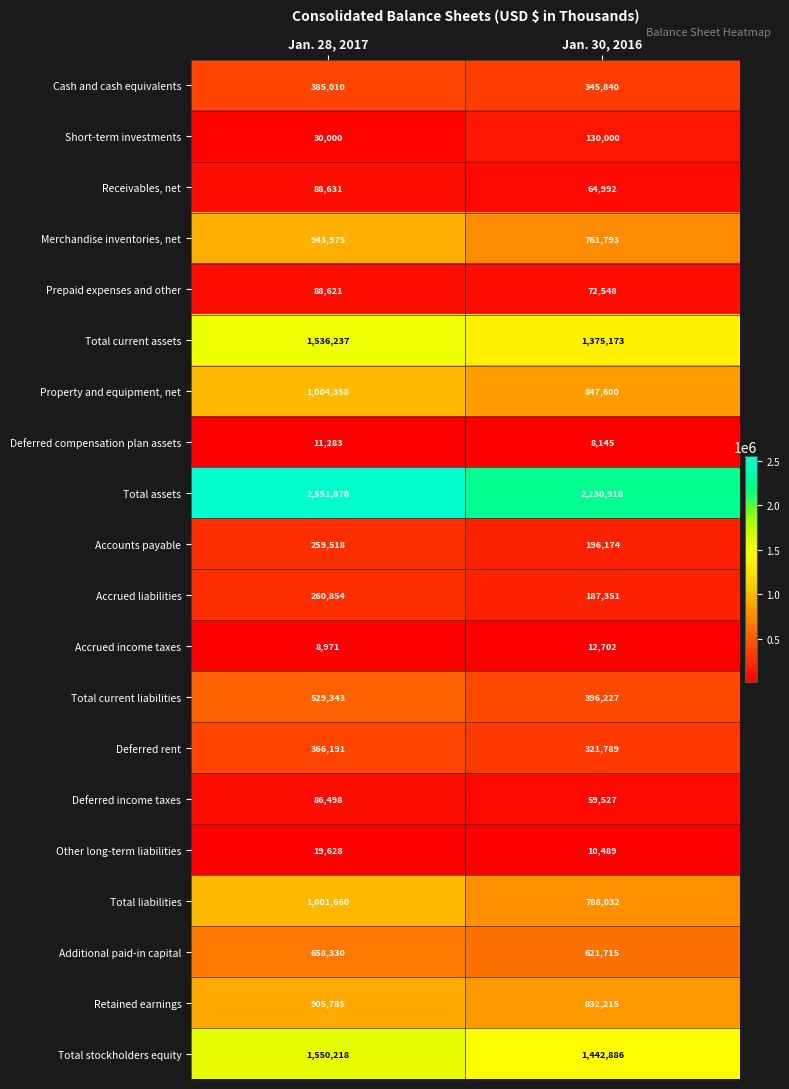

What is the approximate value of Property and equipment, net at Jan. 30, 2016, to the nearest 10?

847600